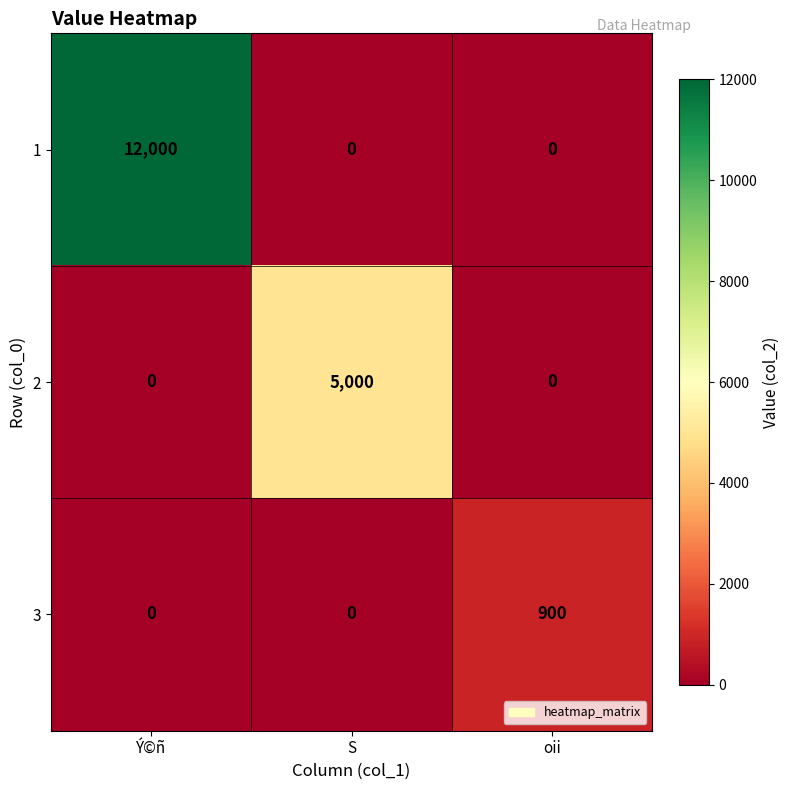

How many distinct data groups are displayed?

3